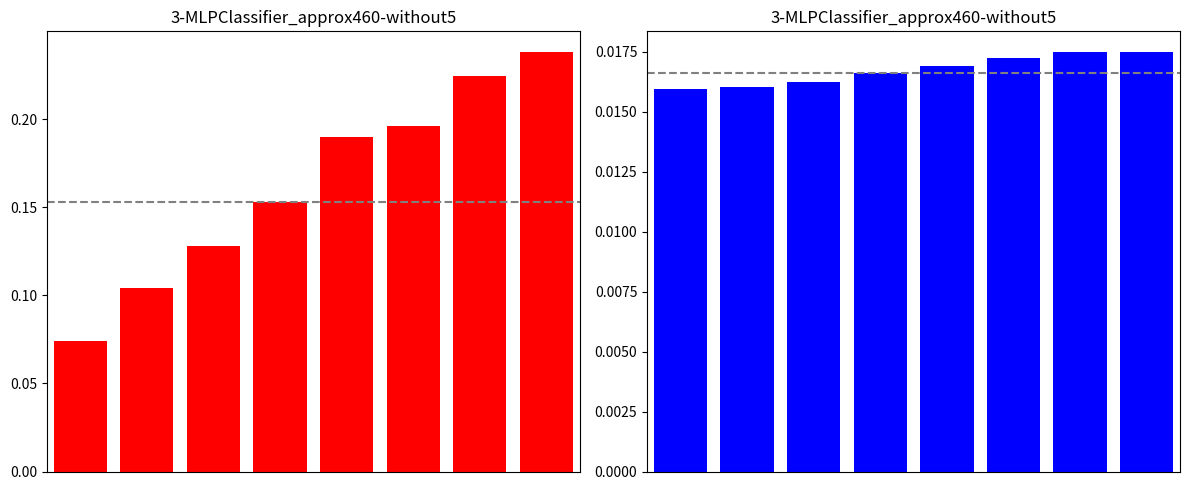

Between 4 and 2, which is larger?

4